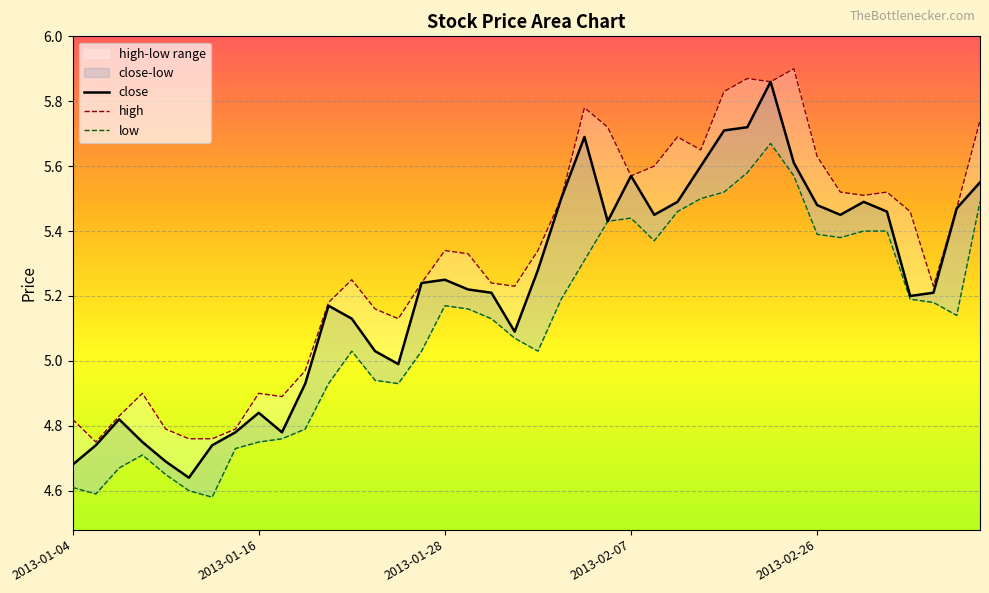

True or false: low has more than 1 interior local peaks.

True